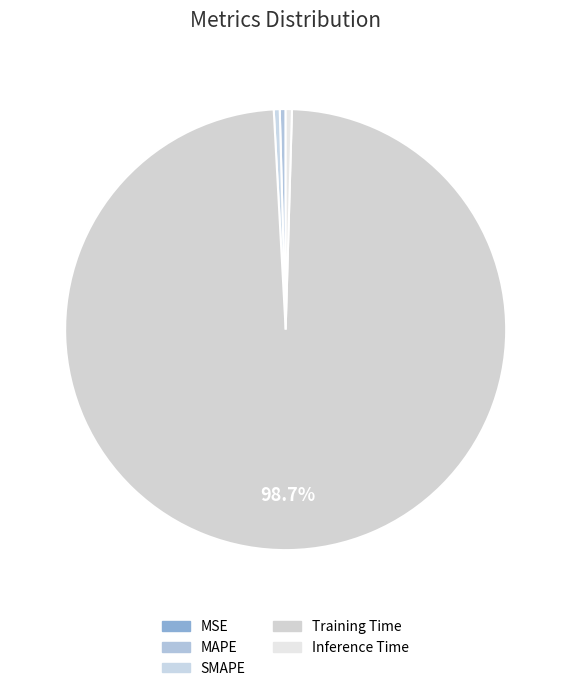

To the nearest percent, what is the difference between the largest and smallest slice percentages?

99%